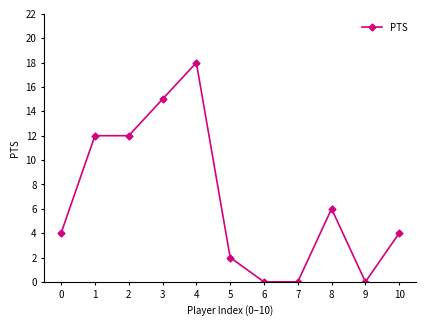

What is the maximum value shown in the chart?

18